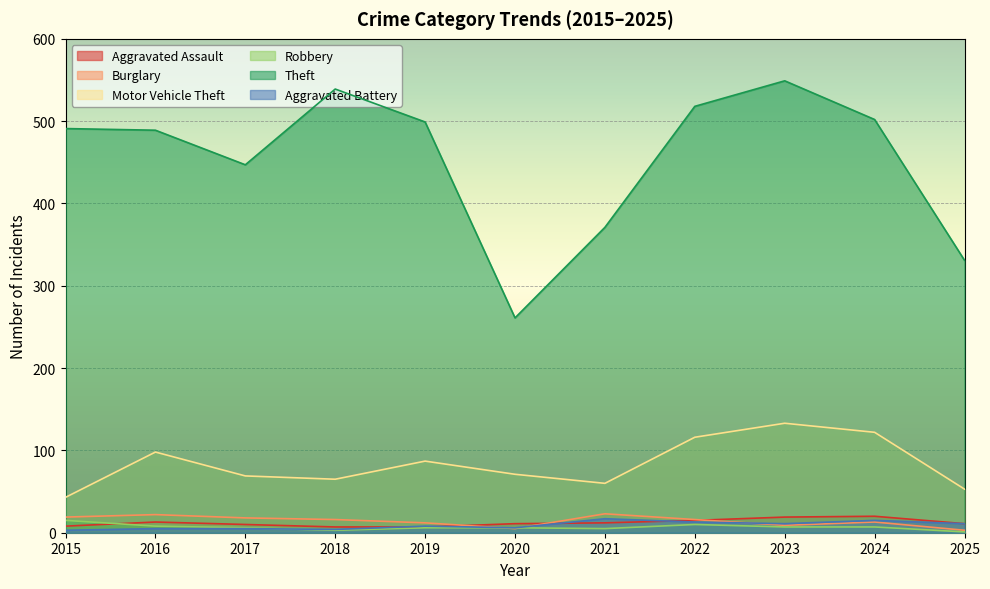

How many interior local peaks does the Theft series have?

2